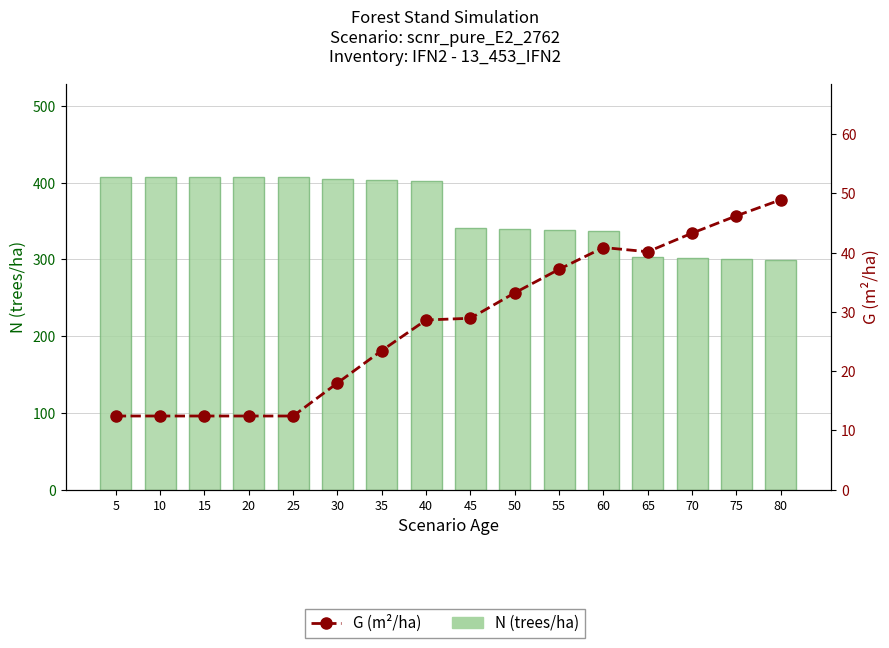

What is the value of the G (m²/ha) bar at the 10th from the left?

33.2